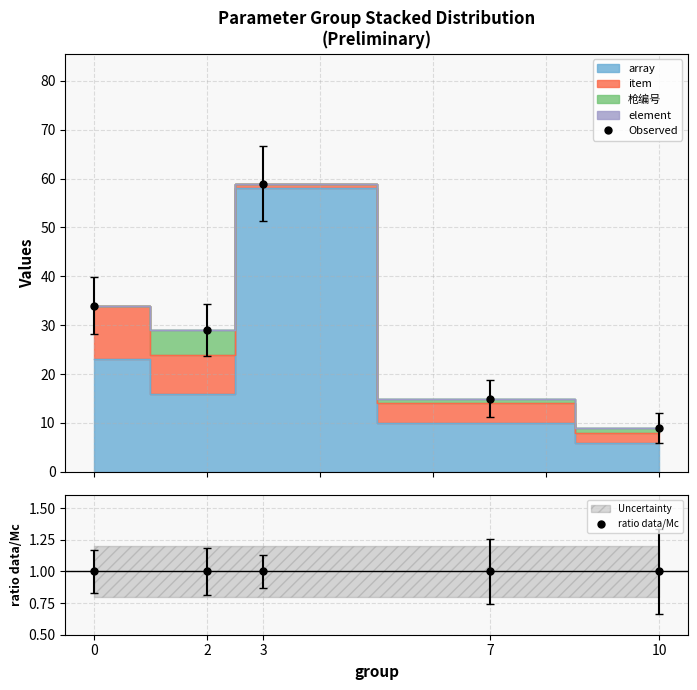

True or false: Observed and ratio data/Mc cross at least once.

False